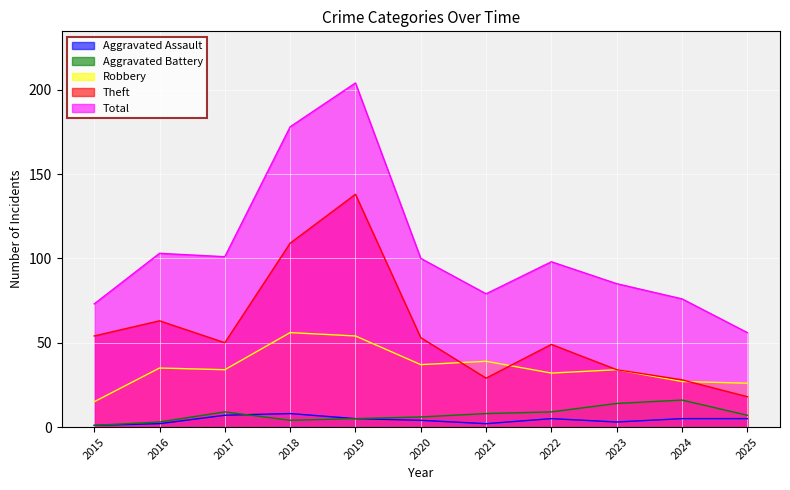

What is the difference between the maximum and second lowest values in the Total series?

131